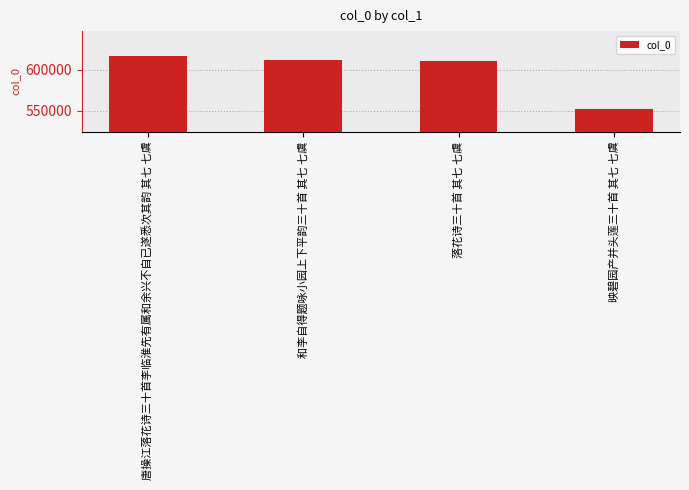

Approximately how many times larger is the value at 和李自得题咏小园上下平韵三十首 其七 七虞 compared to 唐操江落花诗三十首李临淮先有属和余兴不自已遂悉次其韵 其七 七虞?

1.0